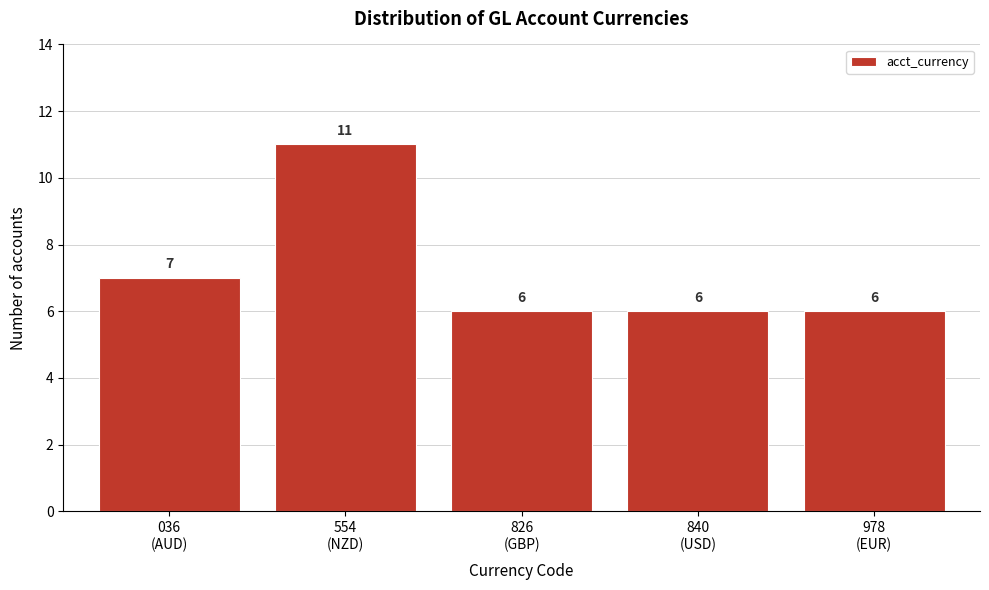

Reading left to right, extract all data points from this chart.

7	11	6	6	6